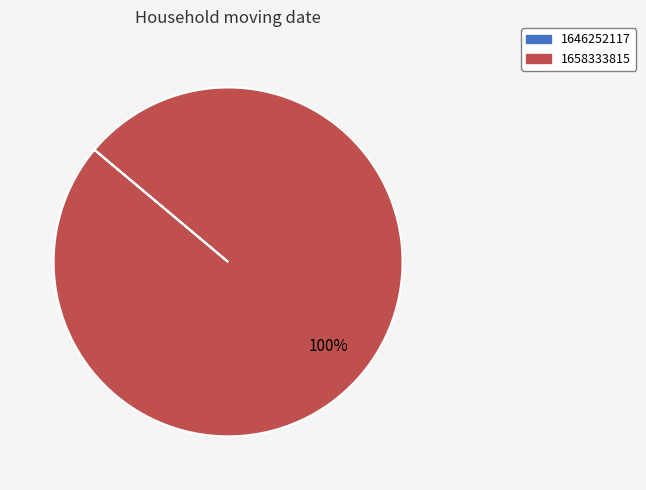

To the nearest percent, what is the average slice percentage?

50%